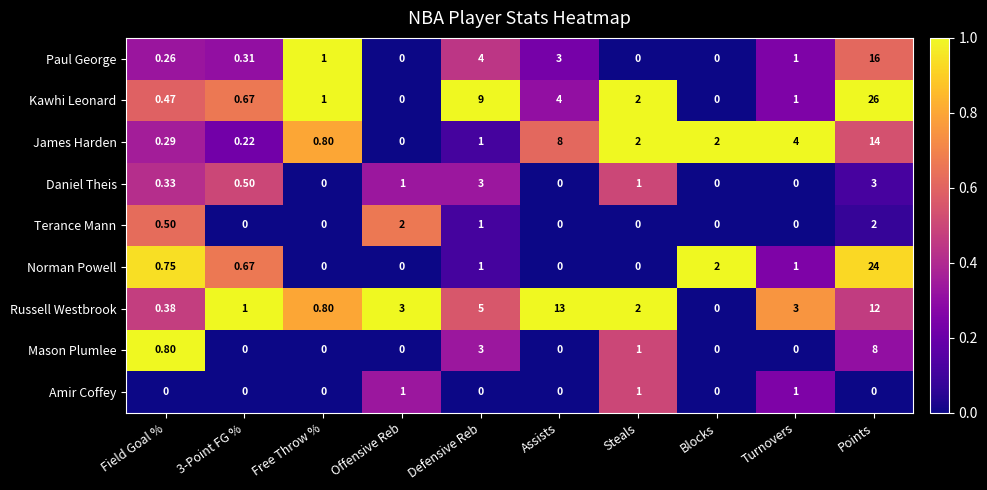

At which category is the sum across all series the highest?

Points